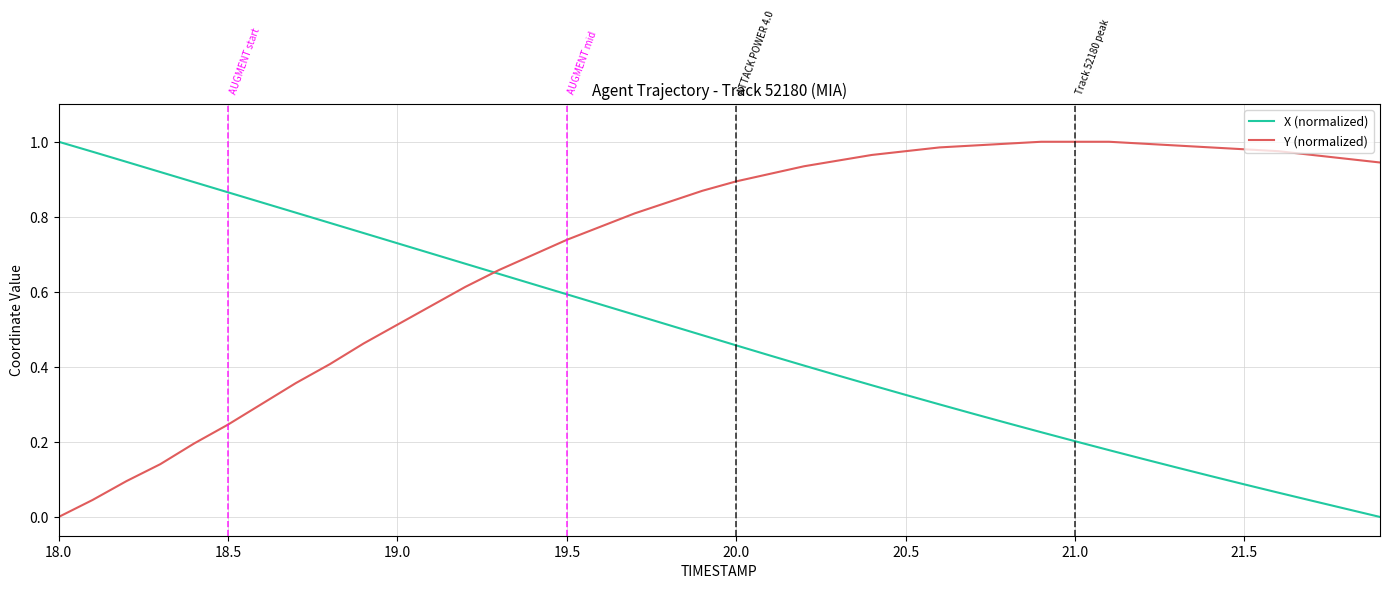

Which series has the largest total across all categories?

Y (normalized)